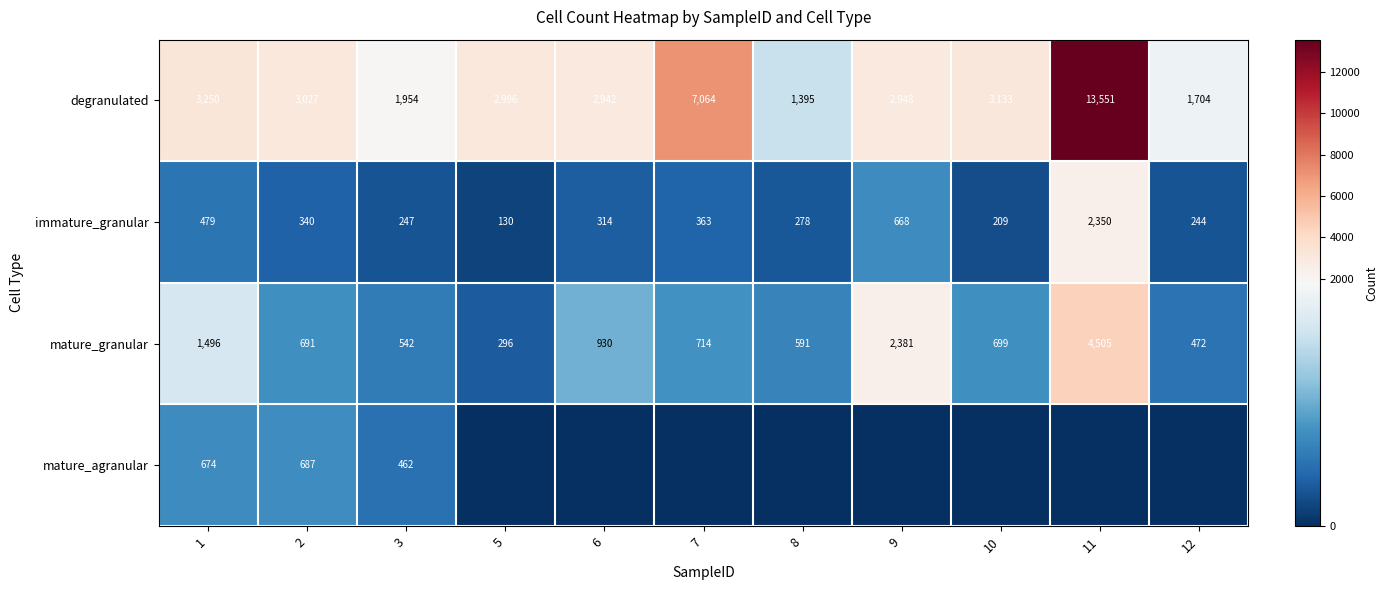

What is the difference between the maximum and minimum values in the immature_granular series?

2220